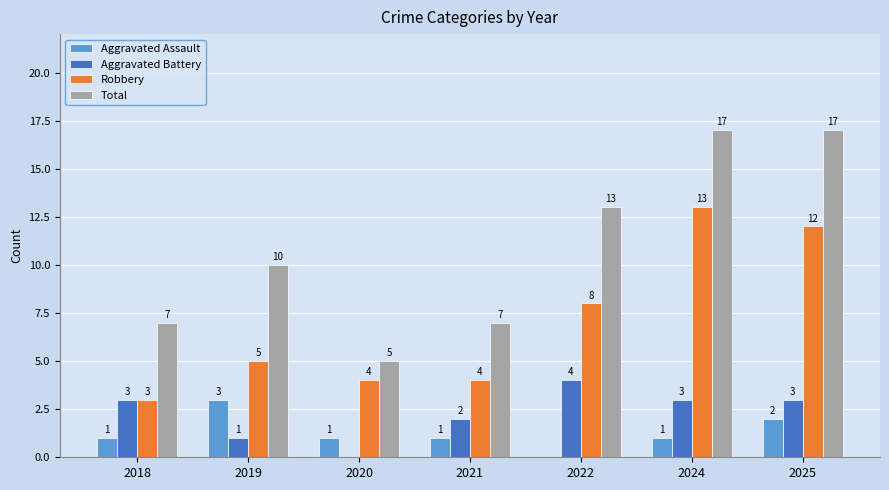

Reading right to left, list all the values displayed in this chart.

Aggravated Assault: 2	1	0	1	1	3	1
Aggravated Battery: 3	3	4	2	0	1	3
Robbery: 12	13	8	4	4	5	3
Total: 17	17	13	7	5	10	7